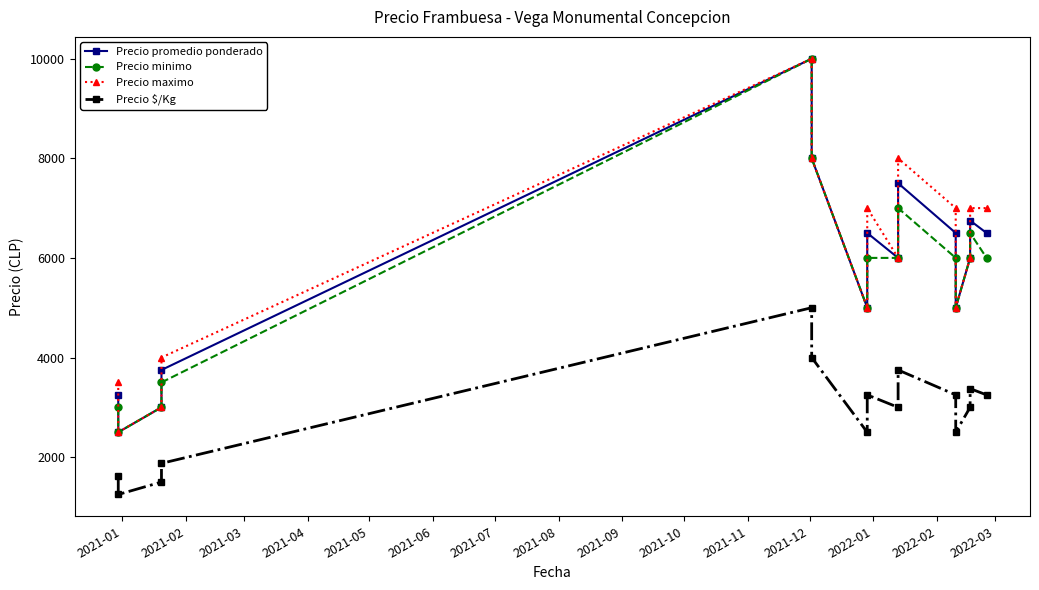

Is the value of Precio $/Kg at 2021-08 greater than the value of Precio minimo at 2021-12?

No